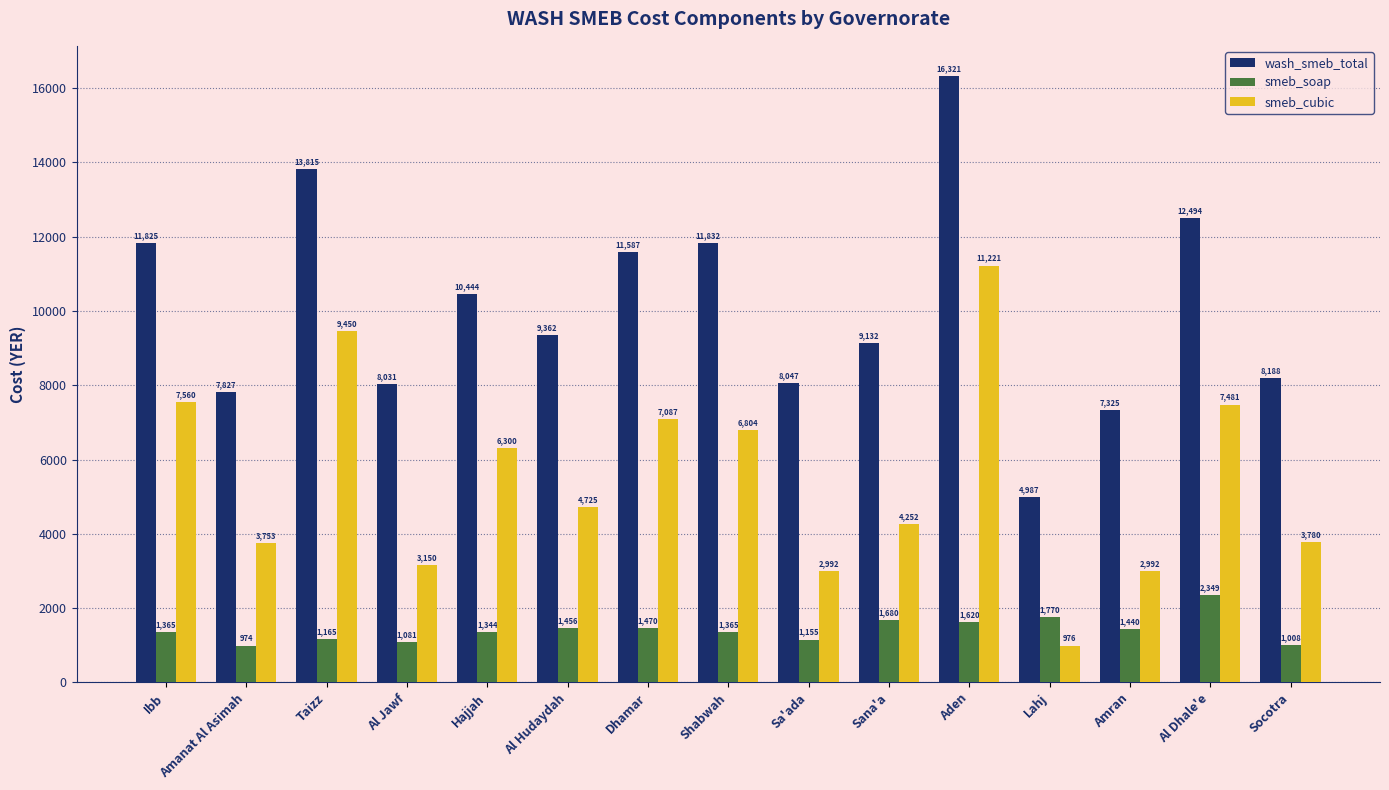

Which category has the highest value across all series?

Aden